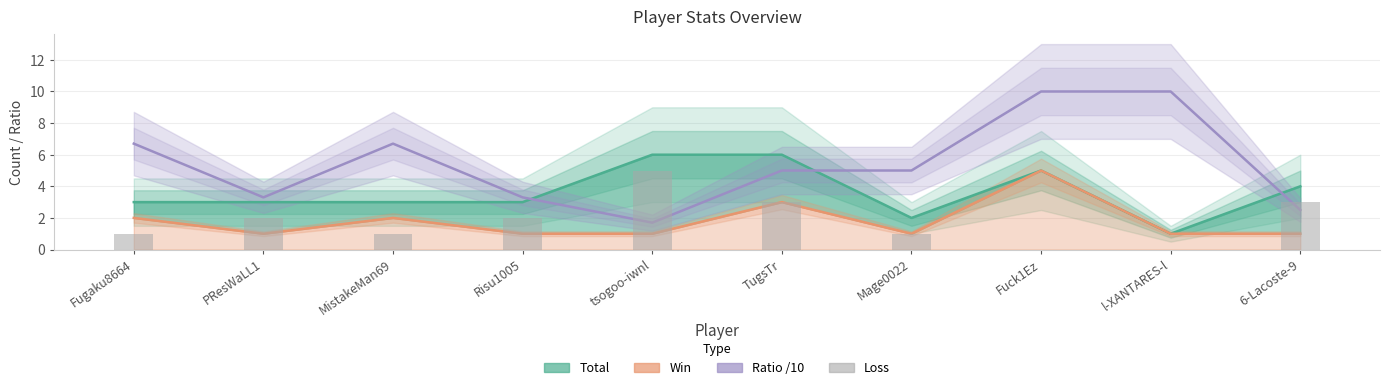

What is the label of the 6th bar from the right?

tsogoo-iwnl